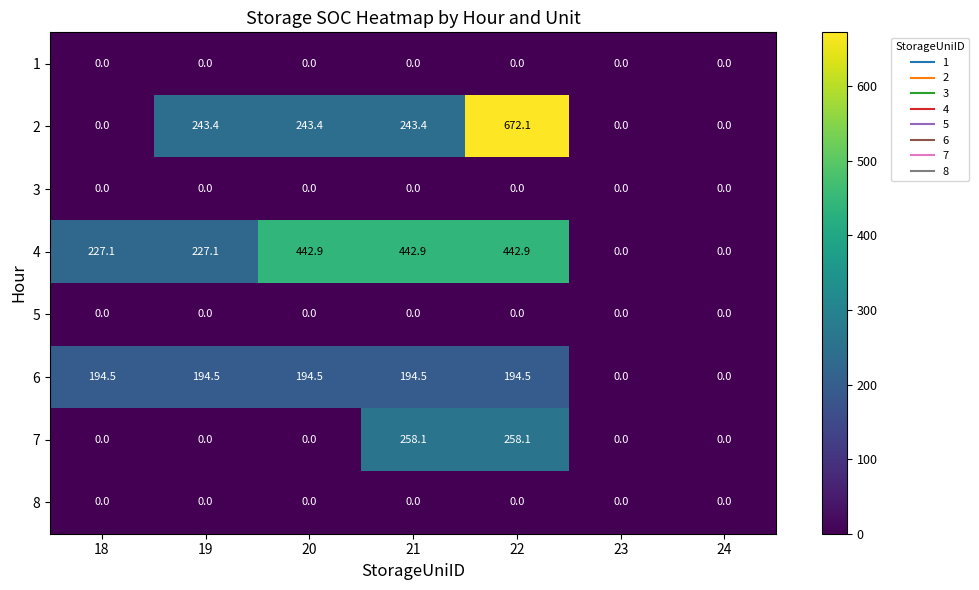

True or false: 3 has a value of 0.0 at 20.

True